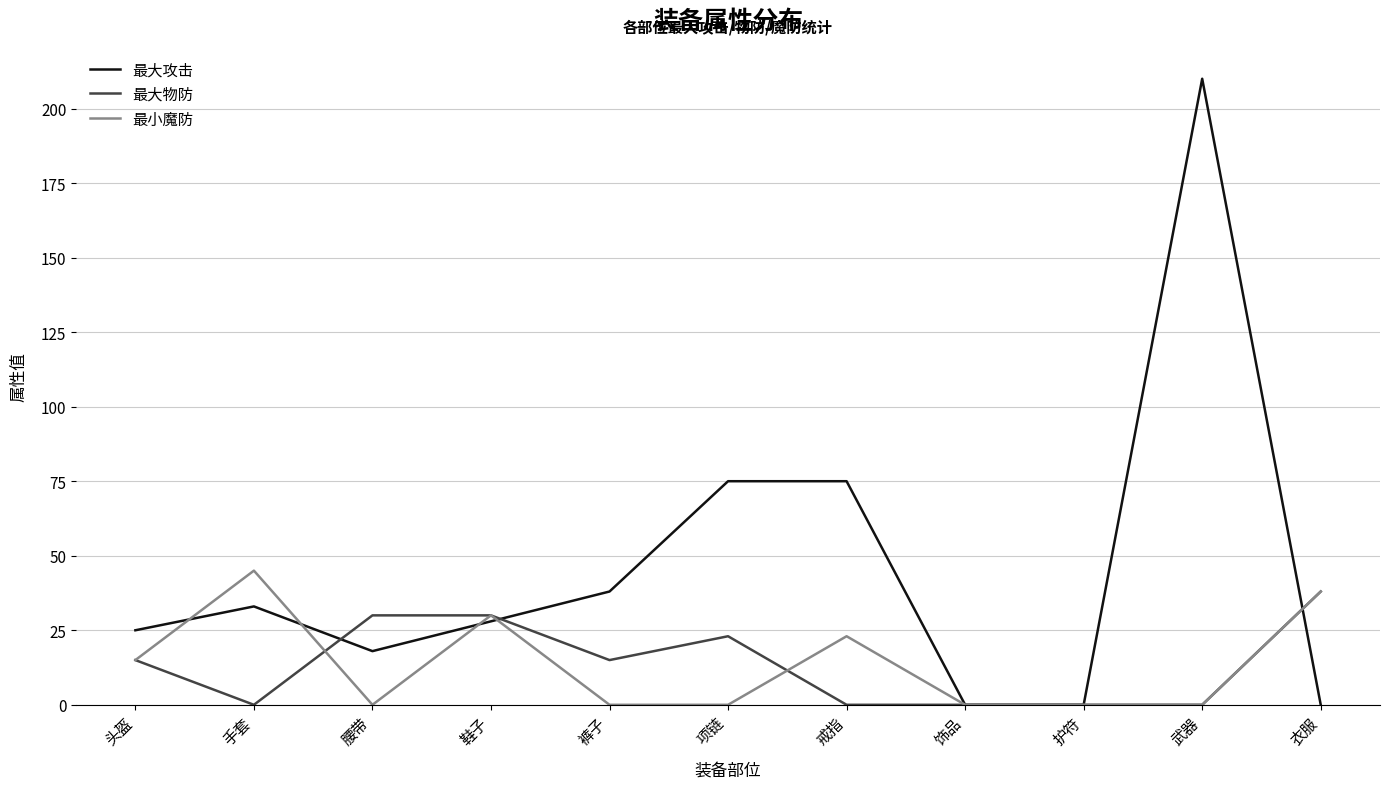

Rank the series at 腰带 from lowest to highest value.

最小魔防, 最大攻击, 最大物防